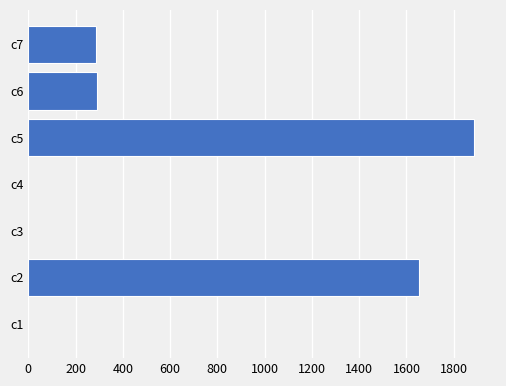

What is the greatest value displayed?

1885.0